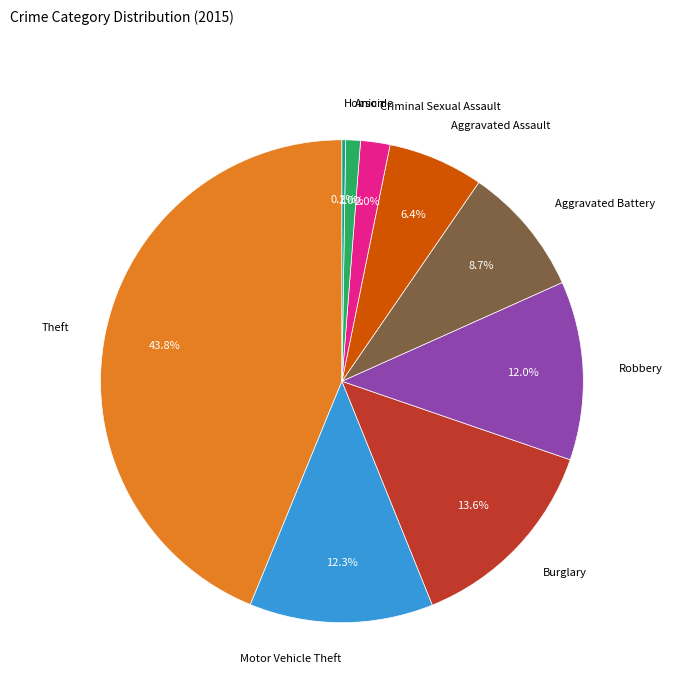

Does any single category account for the majority?

No